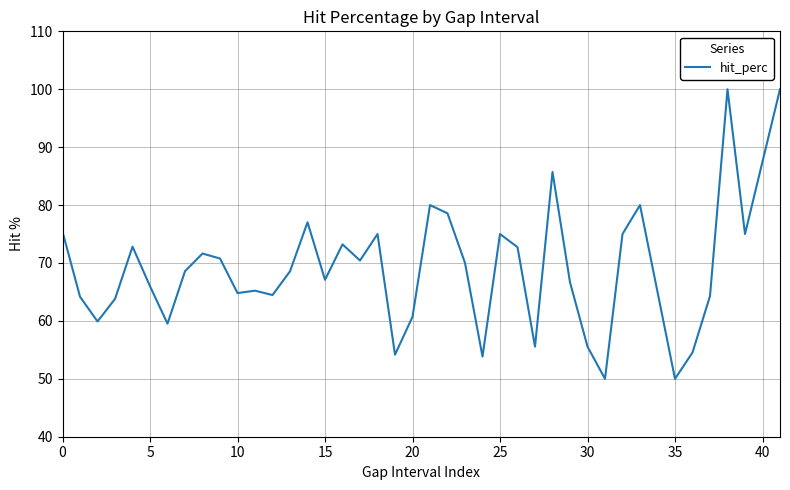

What is the value of the 34th point from the left?

80.0